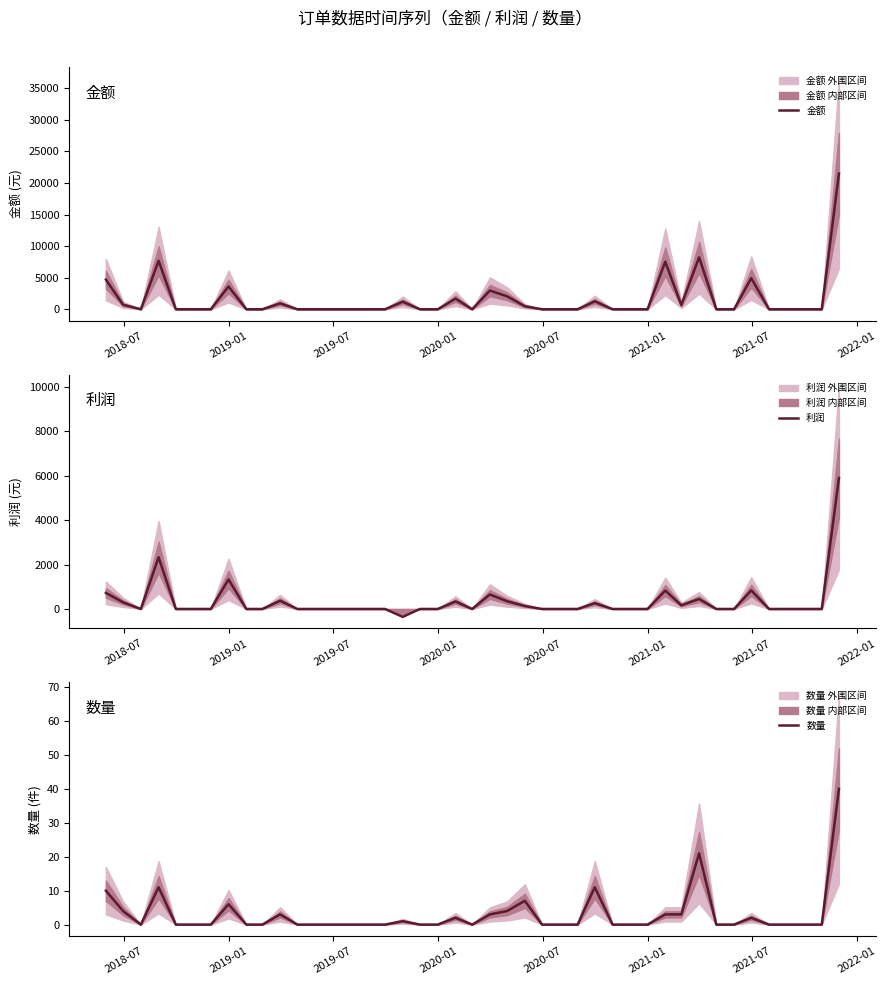

List the series in order of their overall mean, highest first.

金额, 利润, 数量